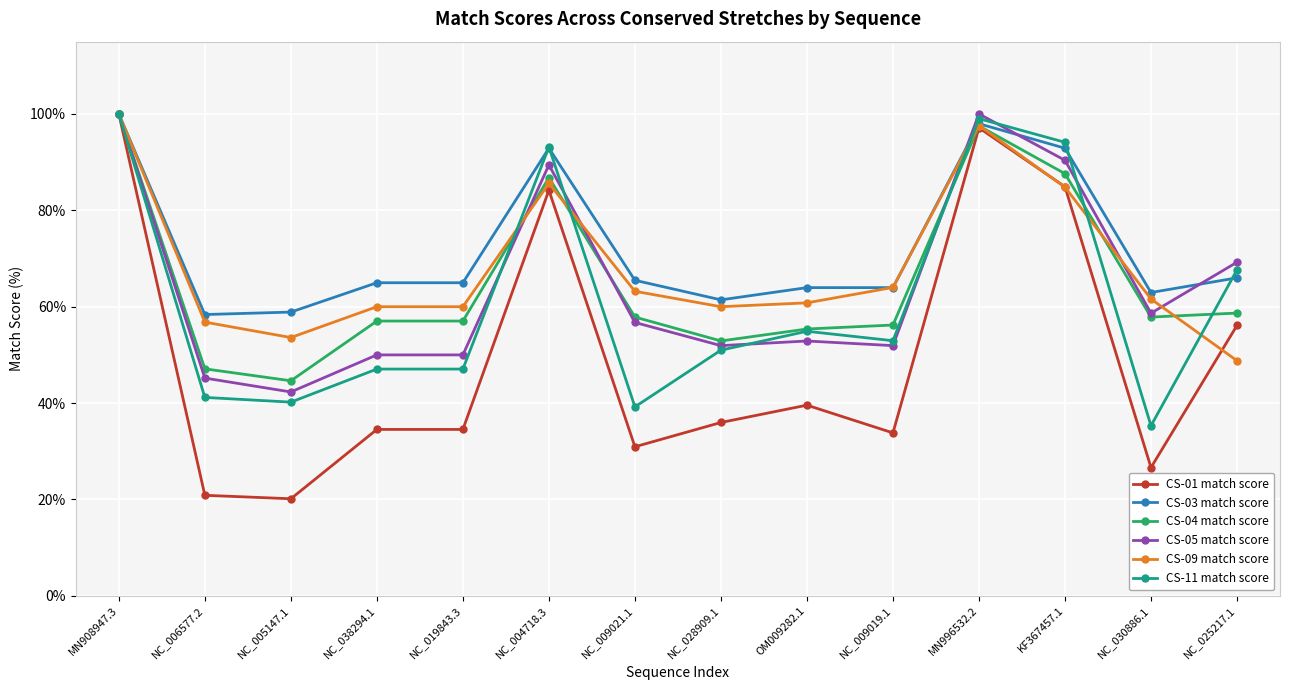

Reading left to right, what are all the values shown in this chart?

CS-01 match score: 100.0	20.9	20.1	34.5	34.5	84.2	30.9	36.0	39.6	33.8	97.1	84.9	26.6	56.1
CS-03 match score: 100.0	58.4	58.9	65.0	65.0	92.9	65.5	61.4	64.0	64.0	98.0	92.9	62.9	66.0
CS-04 match score: 100.0	47.1	44.6	57.0	57.0	86.8	57.9	52.9	55.4	56.2	97.5	87.6	57.9	58.7
CS-05 match score: 100.0	45.2	42.3	50.0	50.0	89.4	56.7	51.9	52.9	51.9	100.0	90.4	58.7	69.2
CS-09 match score: 100.0	56.8	53.6	60.0	60.0	85.6	63.2	60.0	60.8	64.0	97.6	84.8	61.6	48.8
CS-11 match score: 100.0	41.2	40.2	47.1	47.1	93.1	39.2	51.0	54.9	52.9	99.0	94.1	35.3	67.6